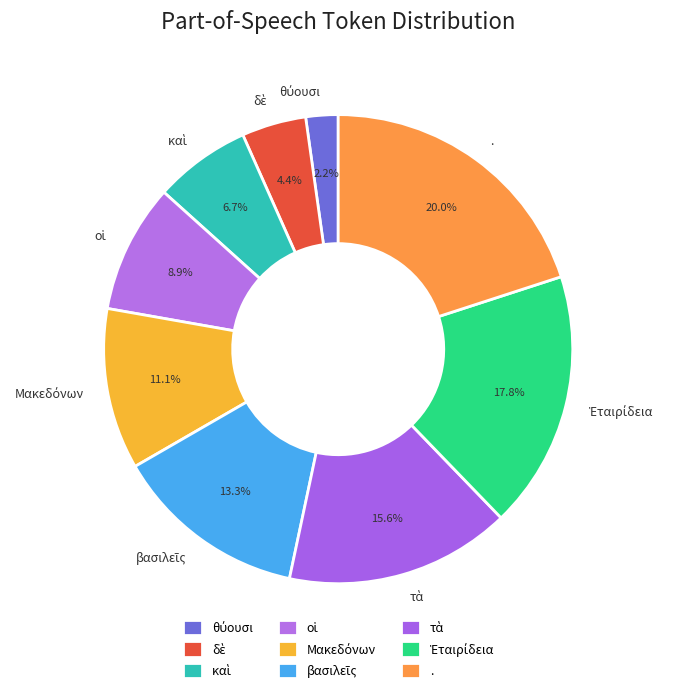

Is there any slice that represents more than half of the pie?

No